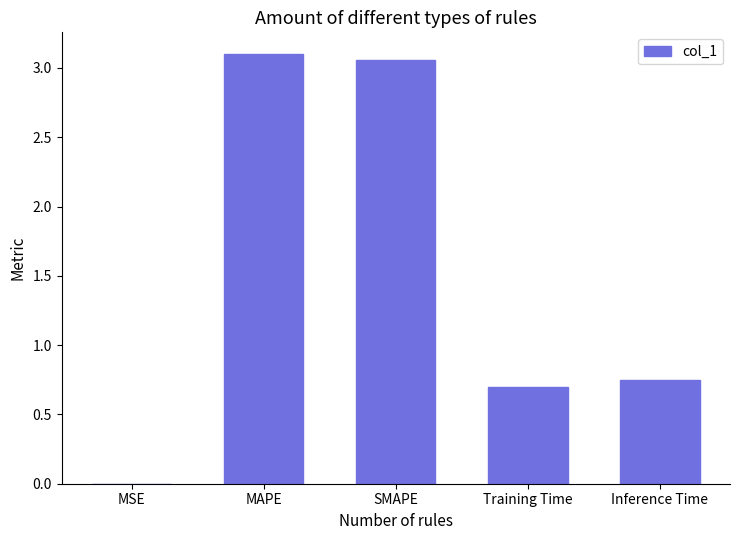

Approximately how many times larger is the value at Training Time compared to SMAPE?

0.2